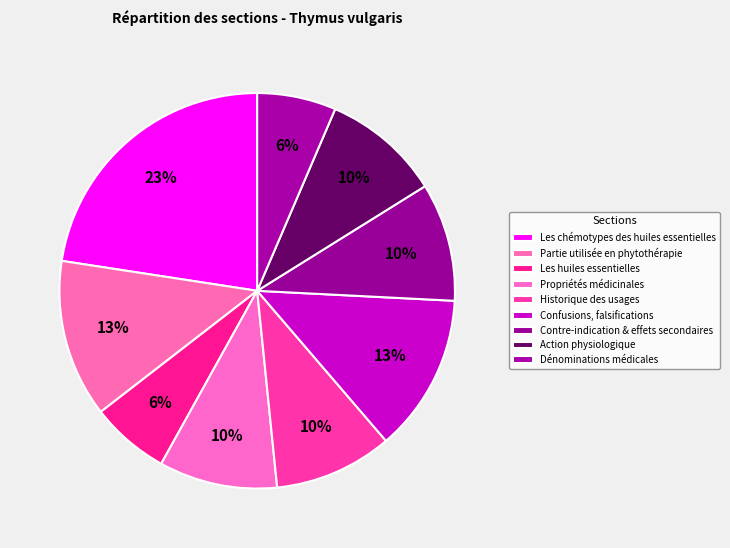

What percentage is the Action physiologique slice, to the nearest percent?

10%